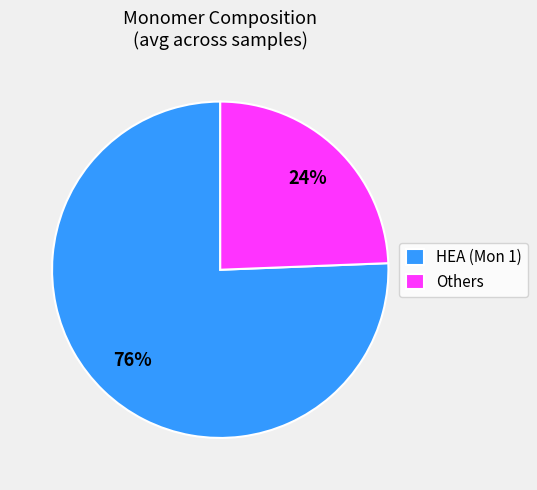

What is the largest slice in the pie chart?

HEA (Mon 1)